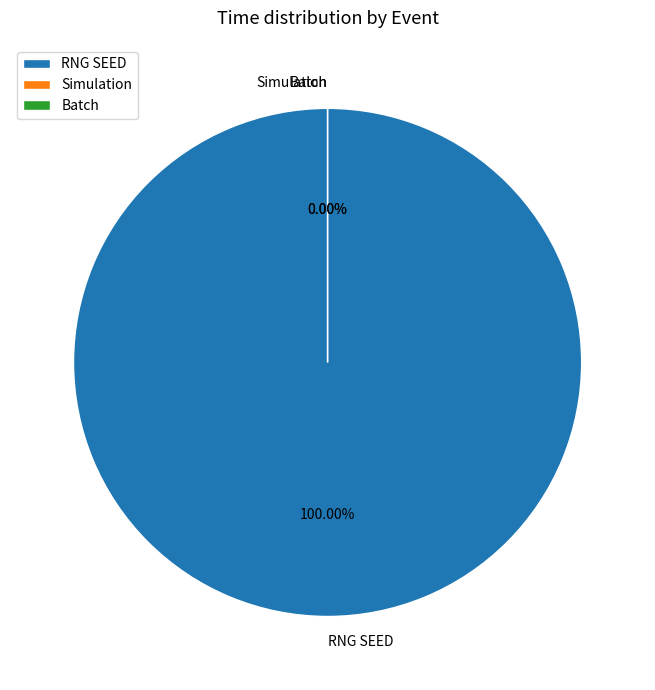

Rank the categories by value from highest to lowest.

RNG SEED, Simulation, Batch